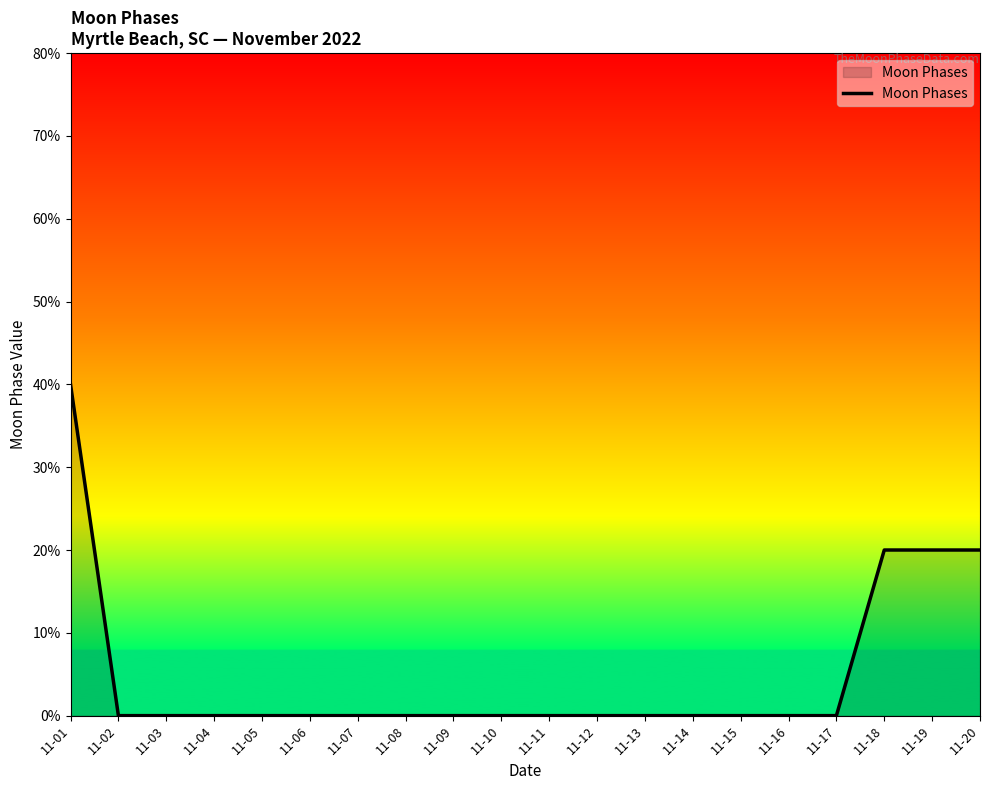

True or false: the data has more than 0 interior local peaks.

False